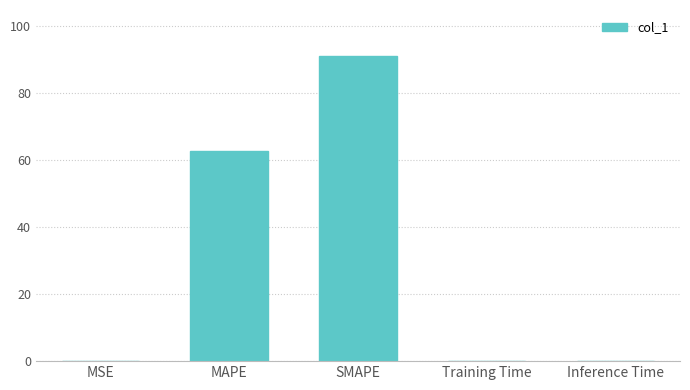

Does the chart contain stacked bars?

No